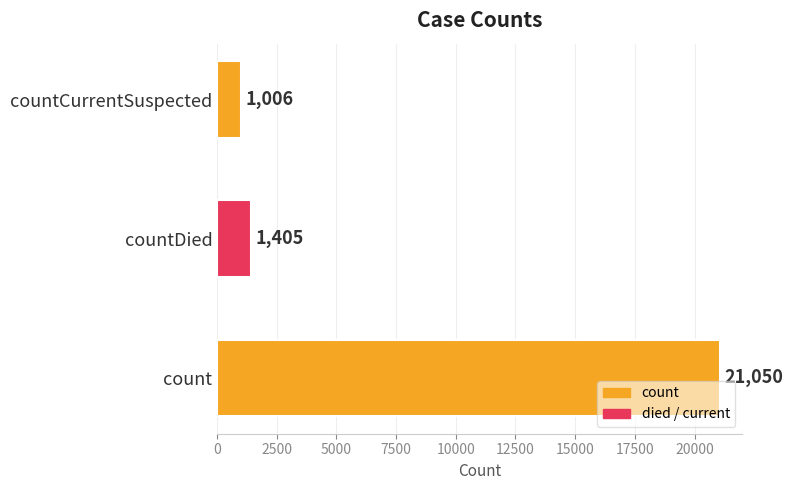

What is the smallest value displayed?

1006